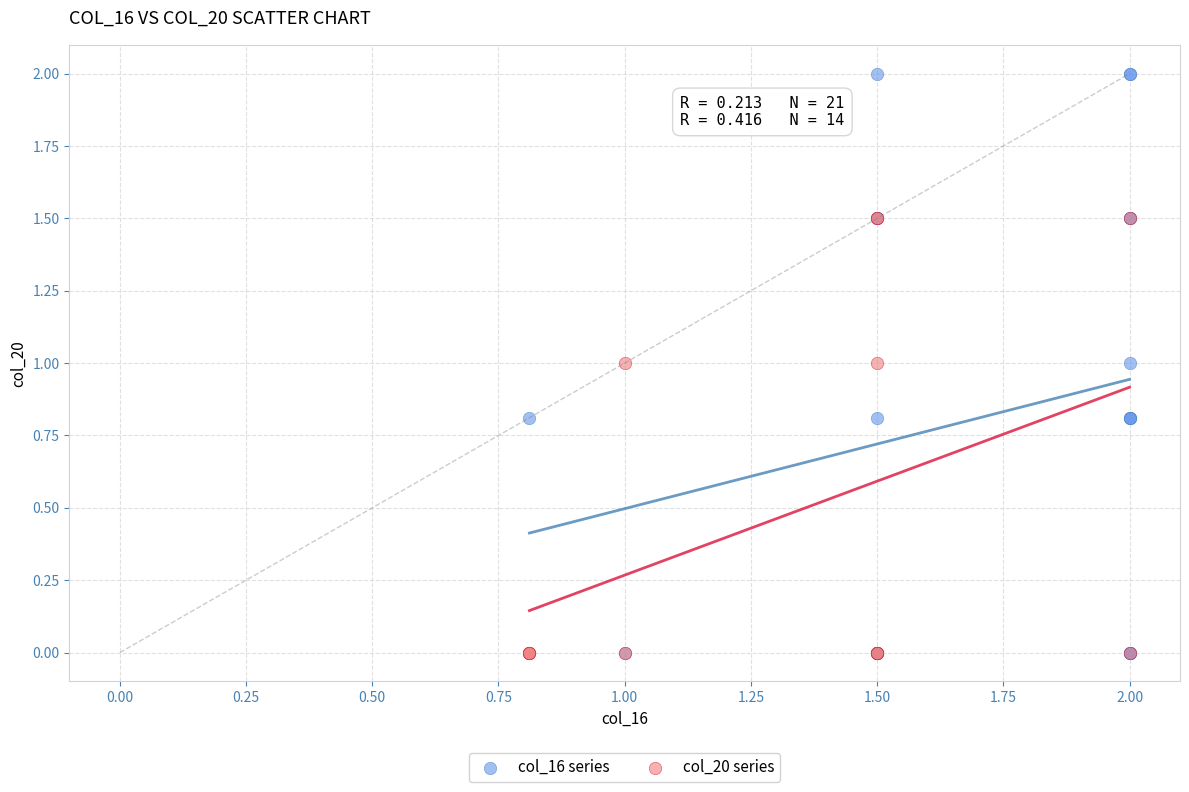

Which series has the largest Y range (max minus min)?

col_16 series